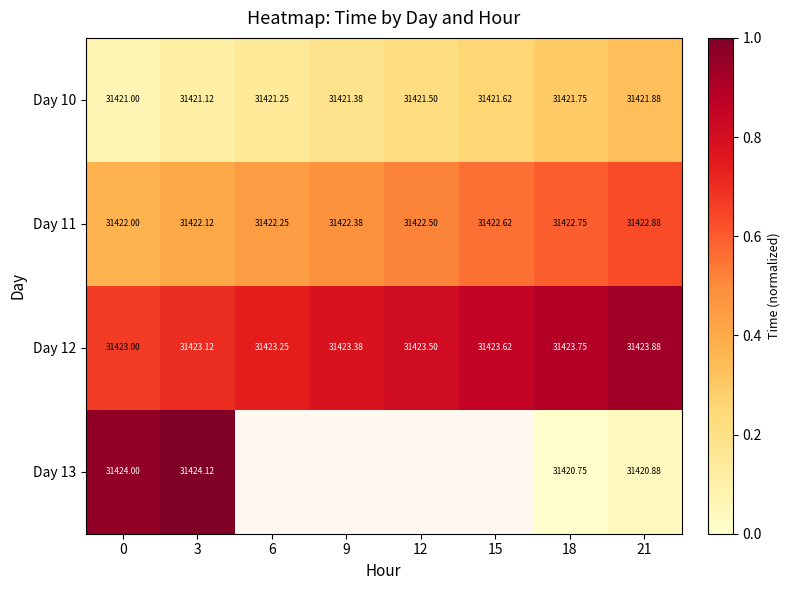

Is the value of Day 13 at 18 greater than the value of Day 10 at 0?

No